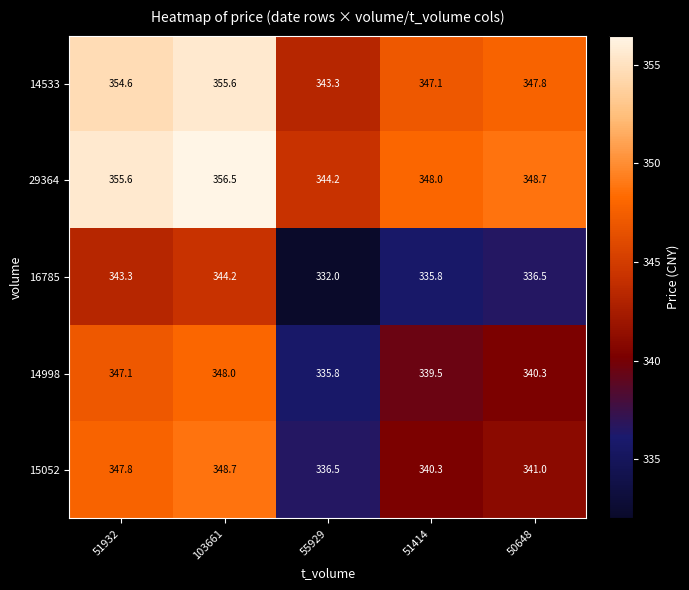

At how many categories does at least one series exceed 344?

5